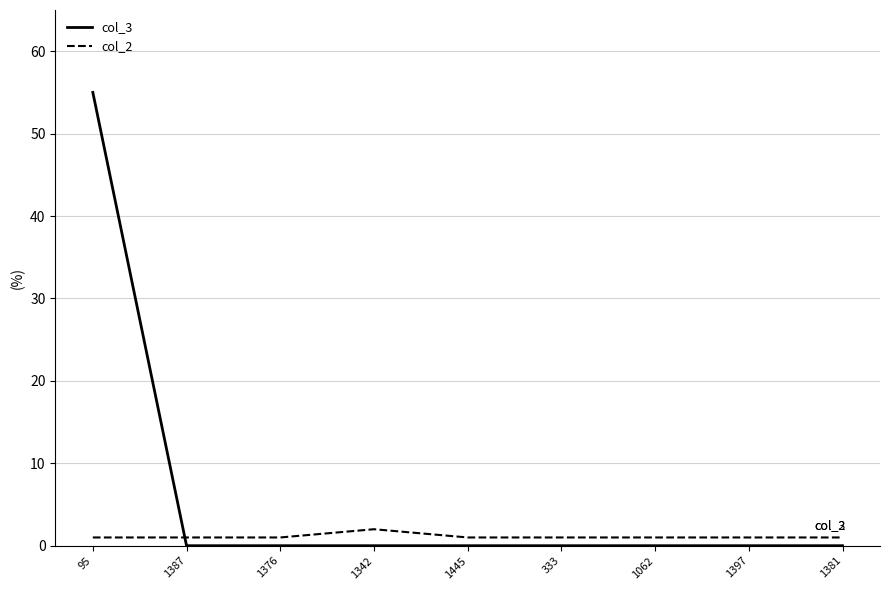

What is the difference between the maximum and minimum values in the col_2 series?

1